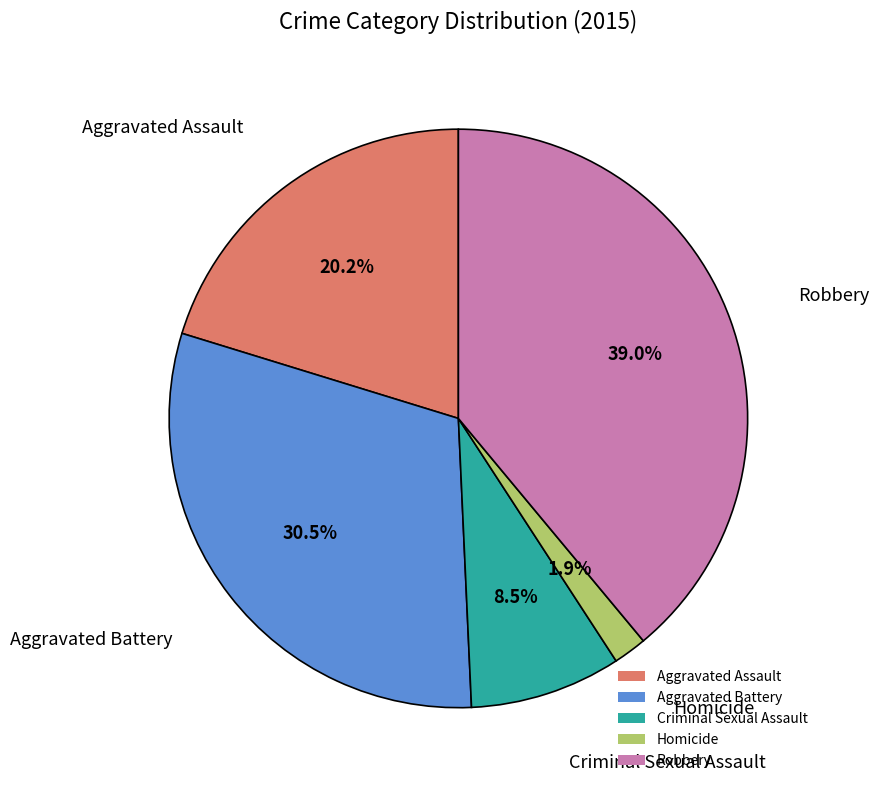

Between Aggravated Assault and Aggravated Battery, which is larger?

Aggravated Battery